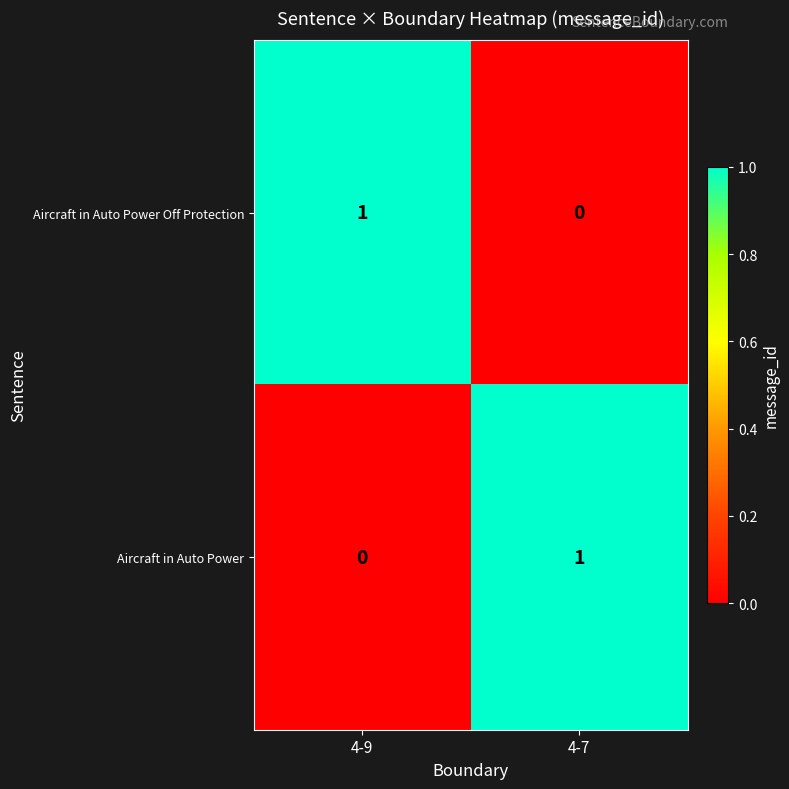

At 4-9, list the series in order from smallest to largest.

Aircraft in Auto Power, Aircraft in Auto Power Off Protection